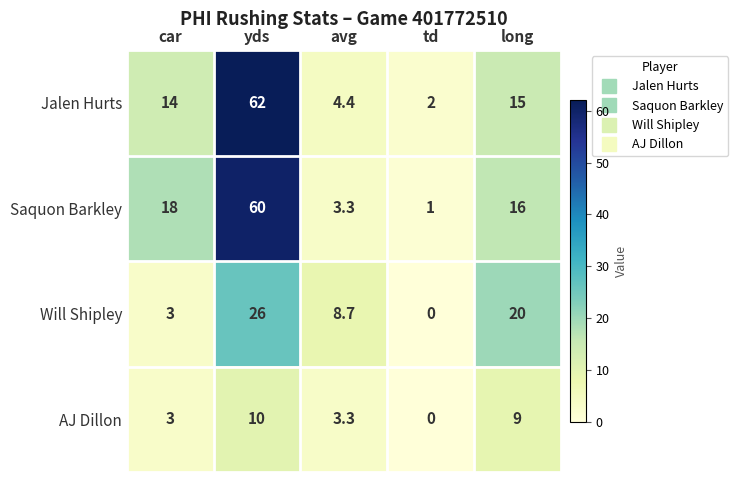

What is the maximum value for AJ Dillon?

10.0